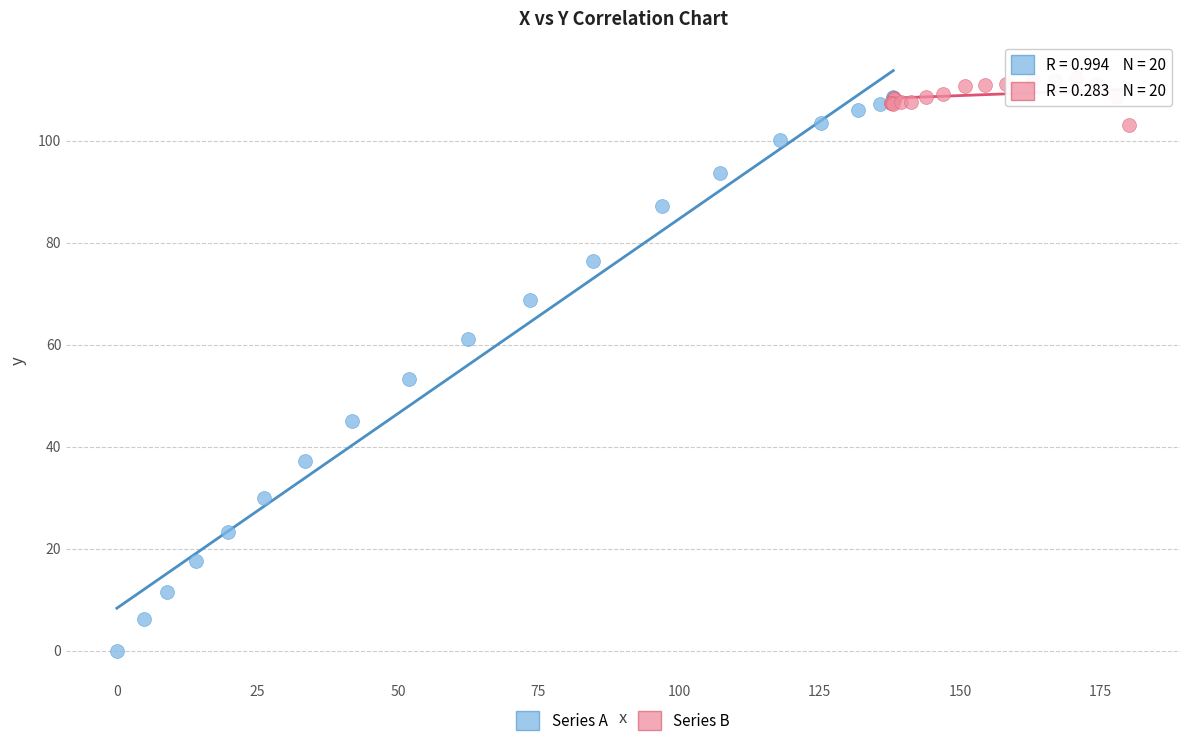

Which series has the widest spread of Y values?

Series A